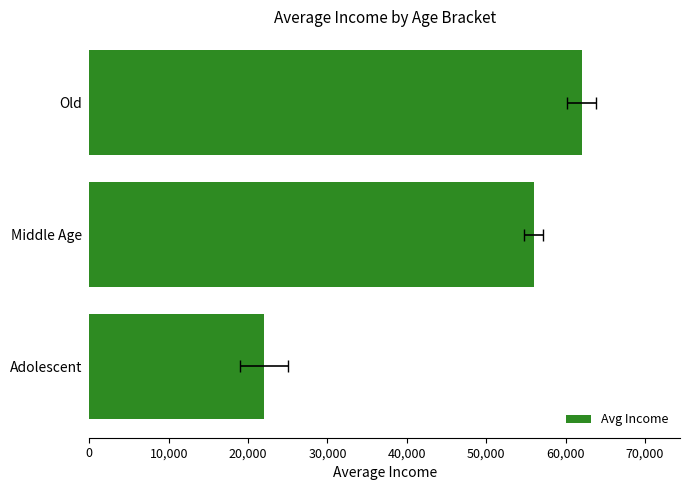

How many values are below 56000?

1